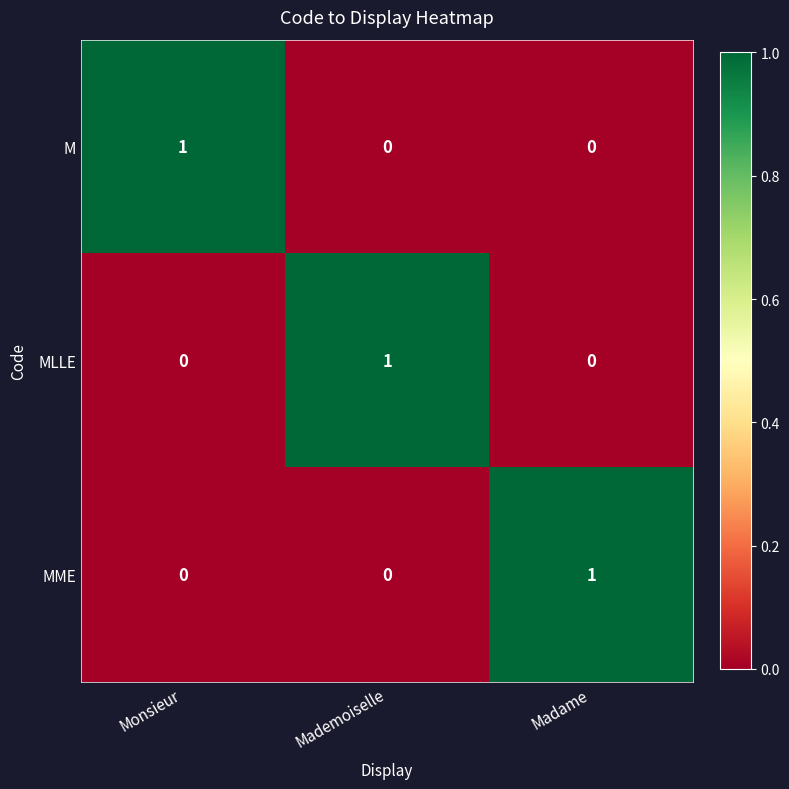

At how many categories does at least one series exceed 0?

3